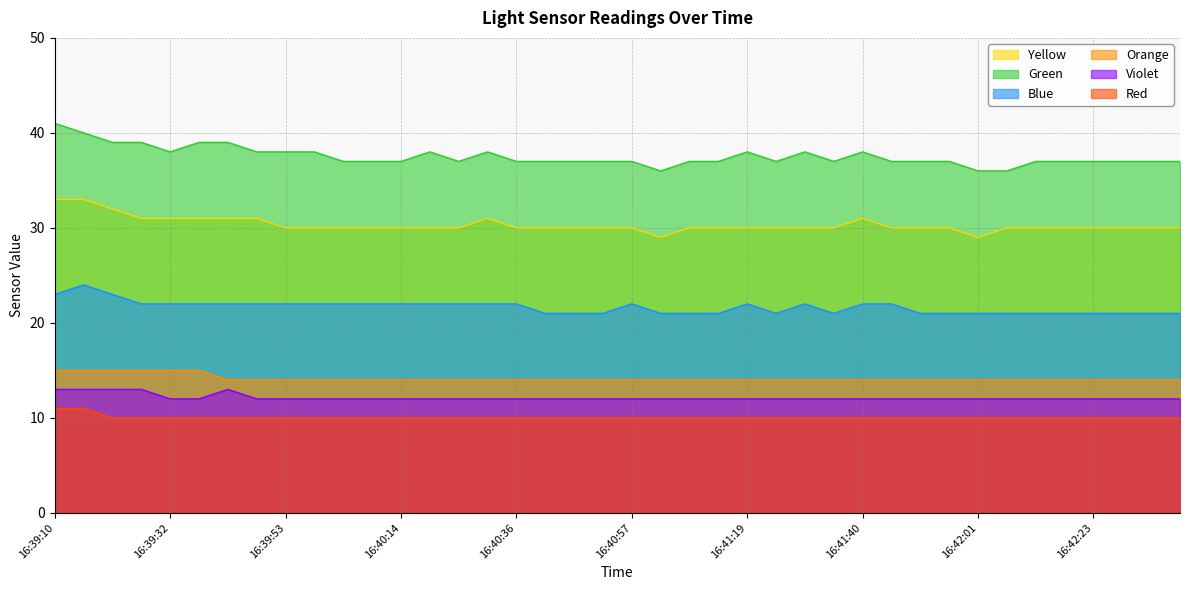

Read the Green value at 16:40:20.

38